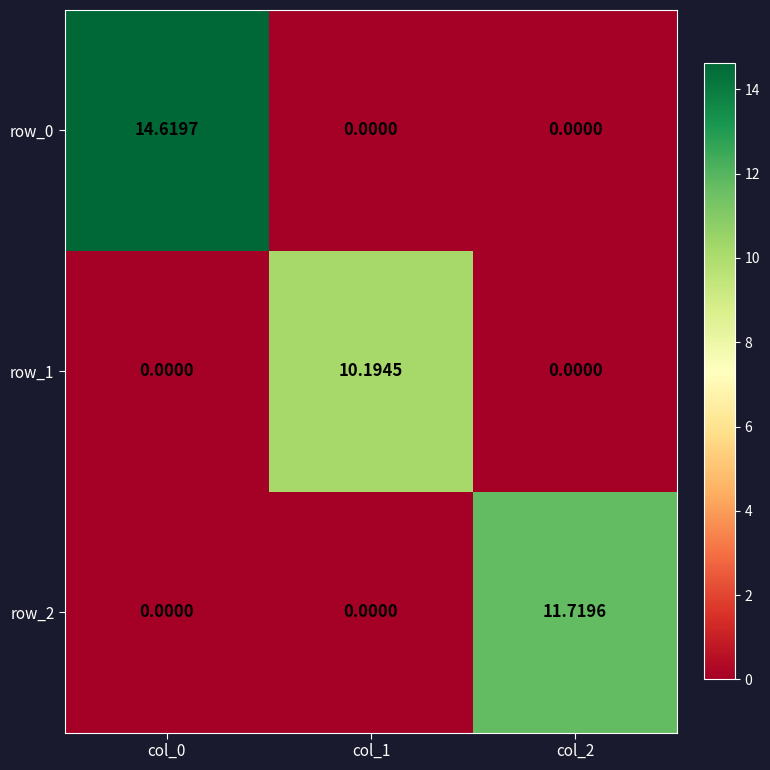

Is the value of row_2 at col_2 greater than the value of row_1 at col_2?

Yes